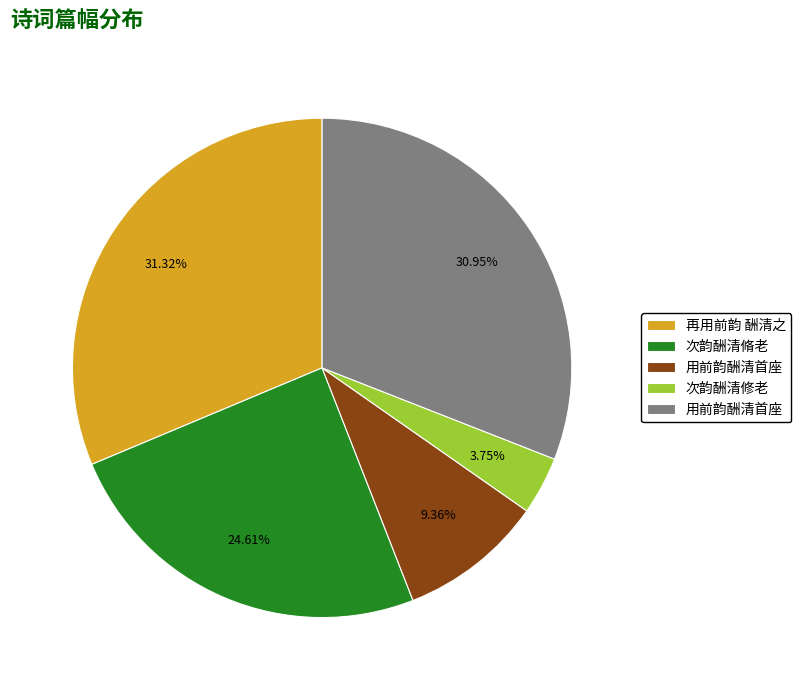

Is there a majority slice in this chart?

No